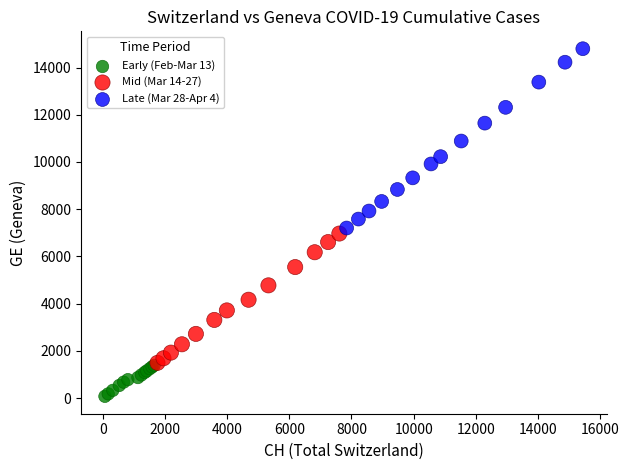

Which series contains the lowest Y value?

Early (Feb-Mar 13)